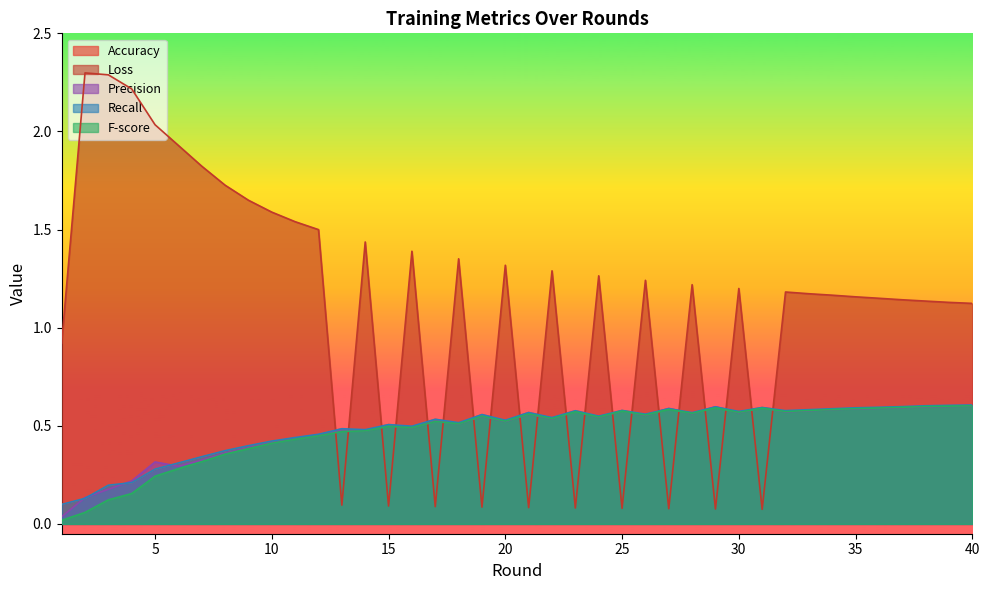

What is the average value of the Accuracy series?

0.5